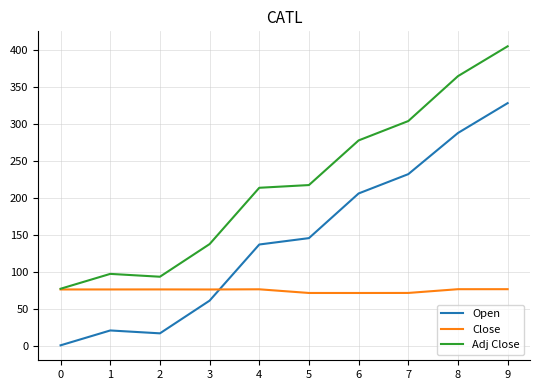

List the series in order of their peak value, highest first.

Adj Close, Open, Close